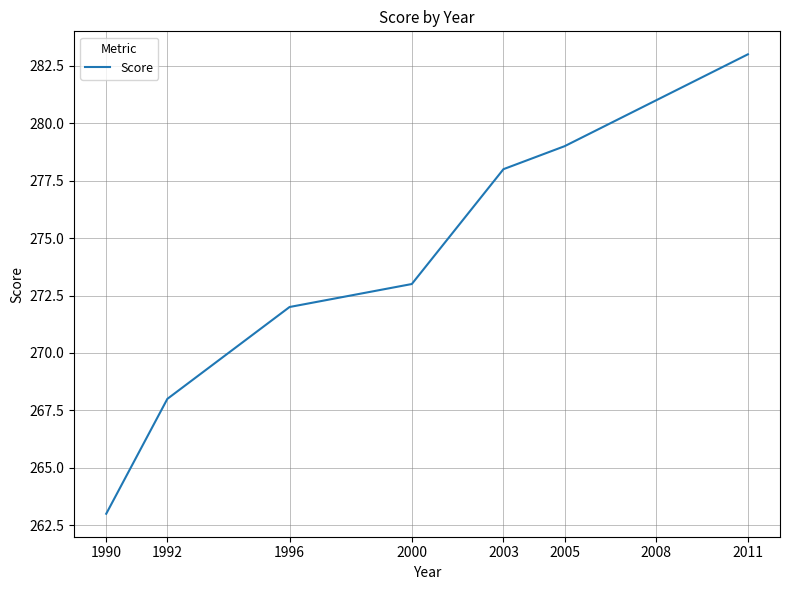

What is the difference between the values at 1996 and 2000?

1